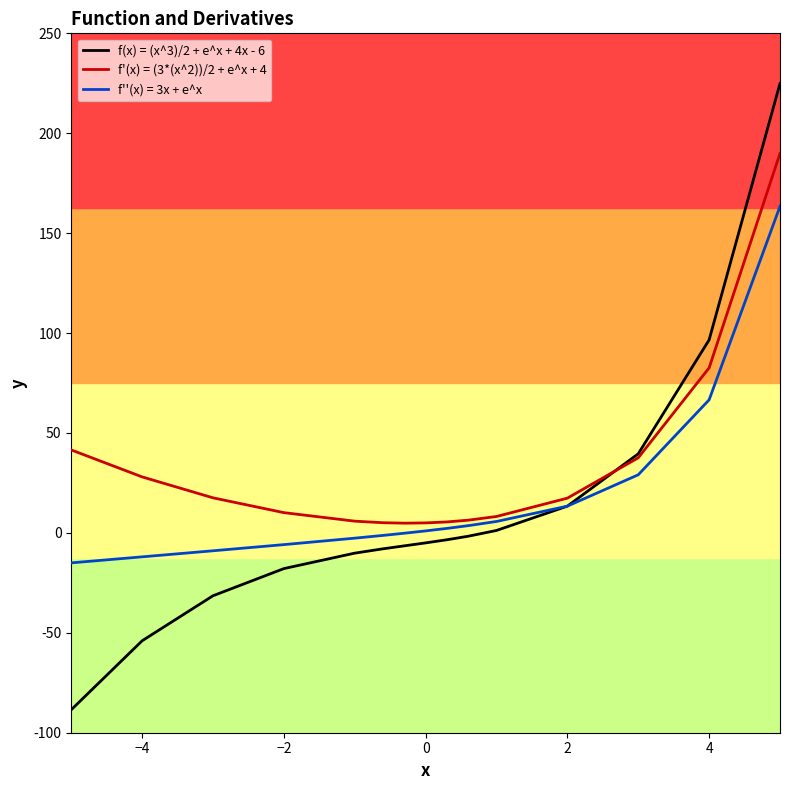

What is the average value of the f'(x) = (3*(x^2))/2 + e^x + 4 series?

31.0